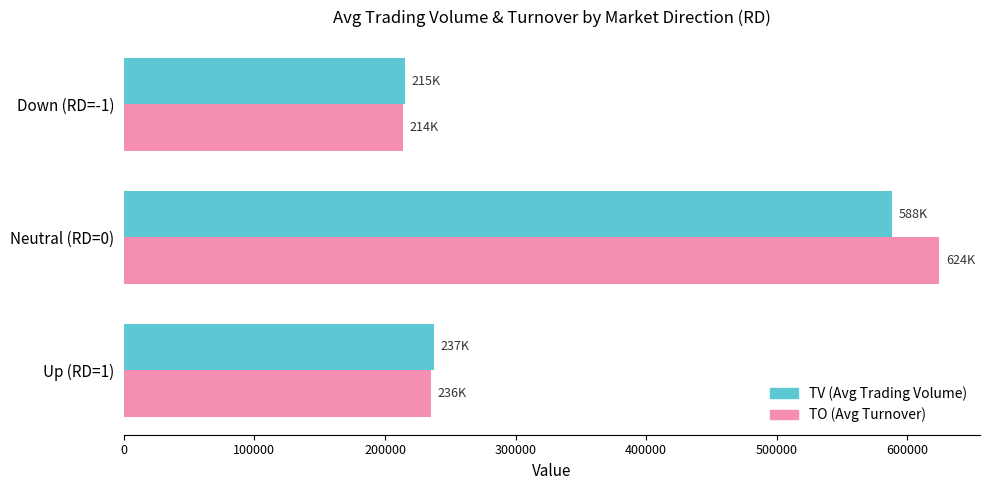

Is the value of TV (Avg Trading Volume) at Neutral (RD=0) greater than the value of TO (Avg Turnover) at Down (RD=-1)?

Yes